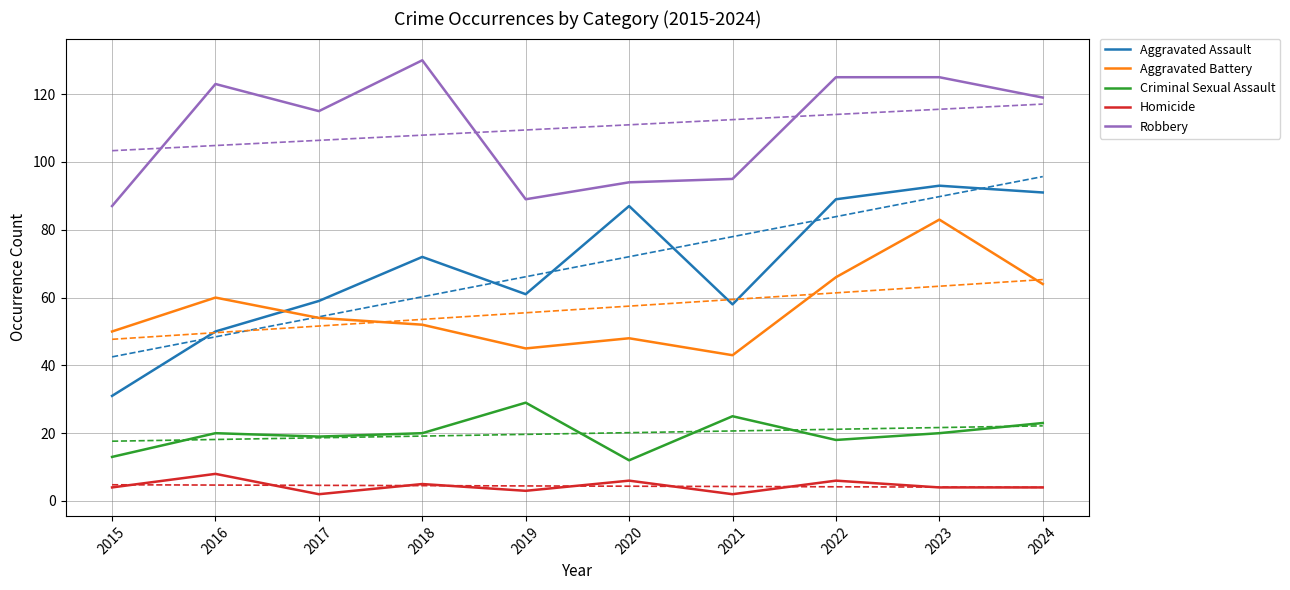

How many interior local peaks does the Robbery series have?

2